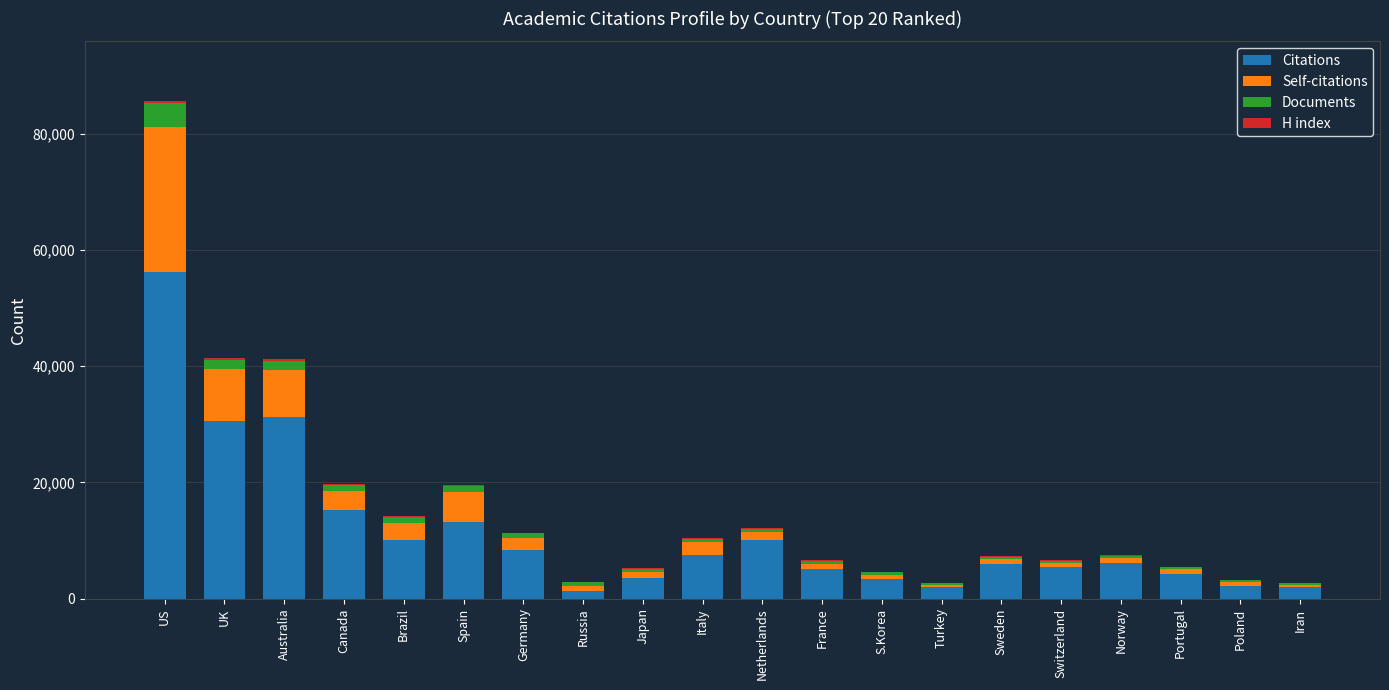

At which category is the sum across all series the highest?

US